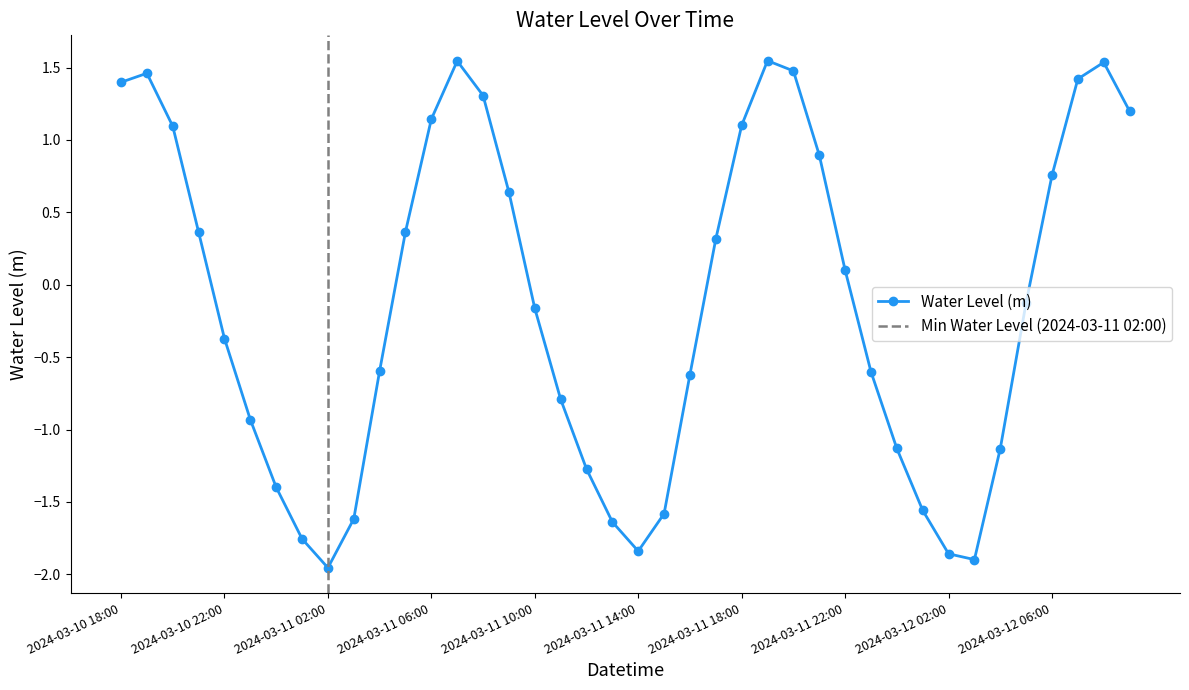

What is the approximate value at 2024-03-11 16:00?

-0.6